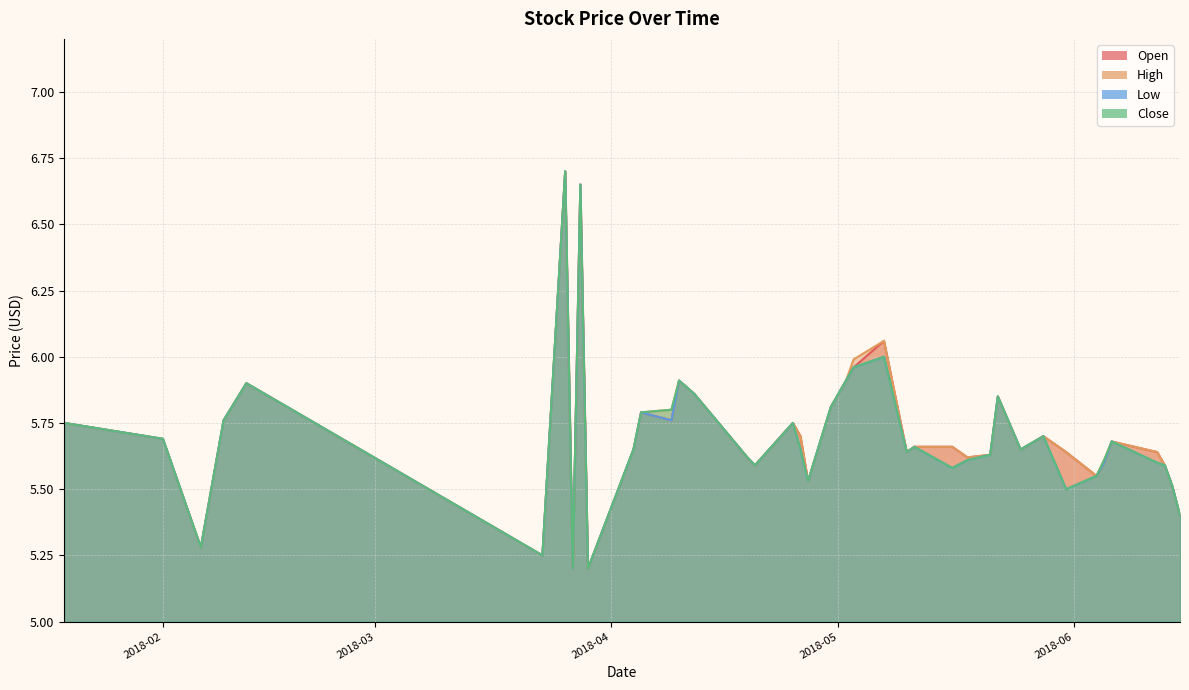

At which category does Open reach its first local valley?

2018-02-06